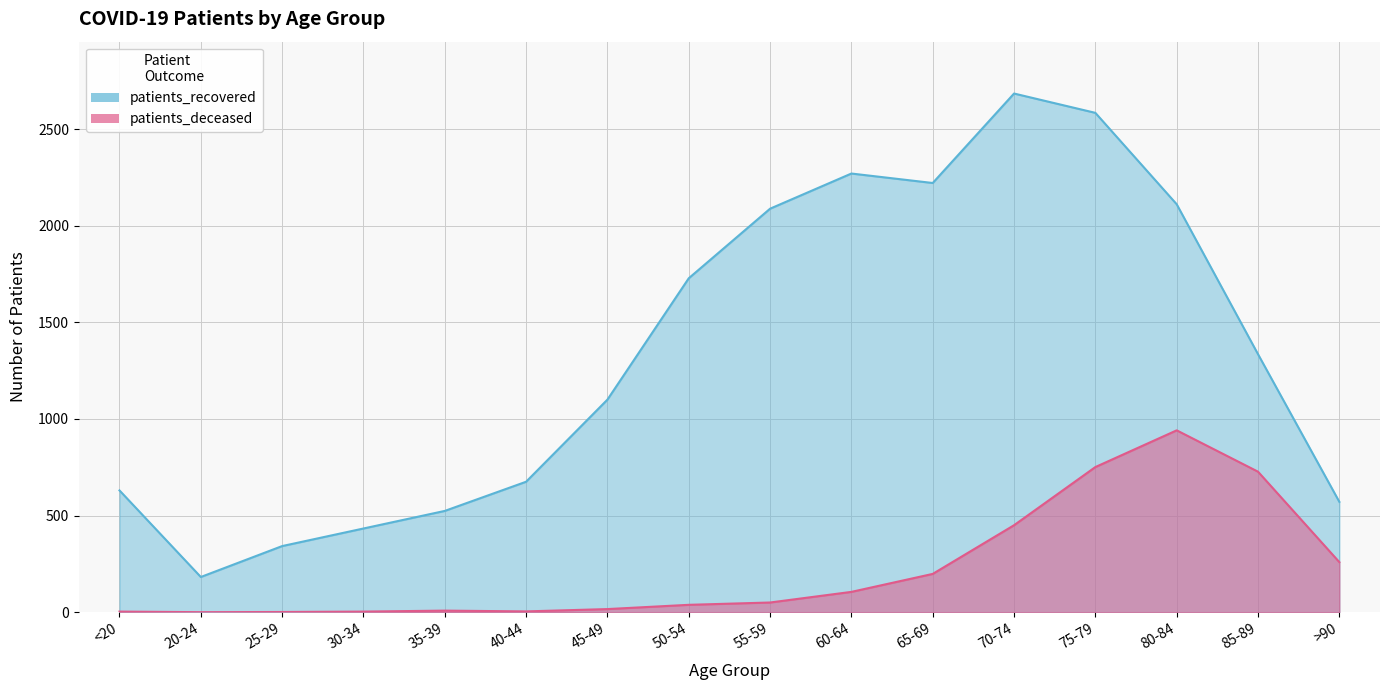

At which label does patients_deceased first exceed 50?

60-64